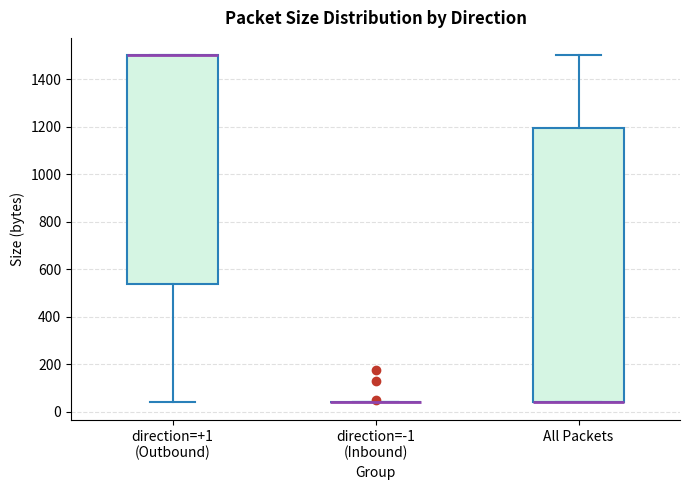

Comparing the boxes themselves (not the whiskers), which one is the tallest?

All Packets